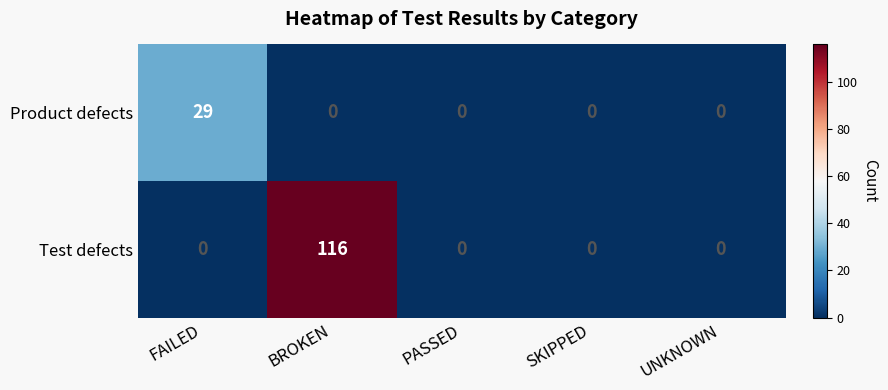

At which category does the chart reach its peak across all series?

BROKEN